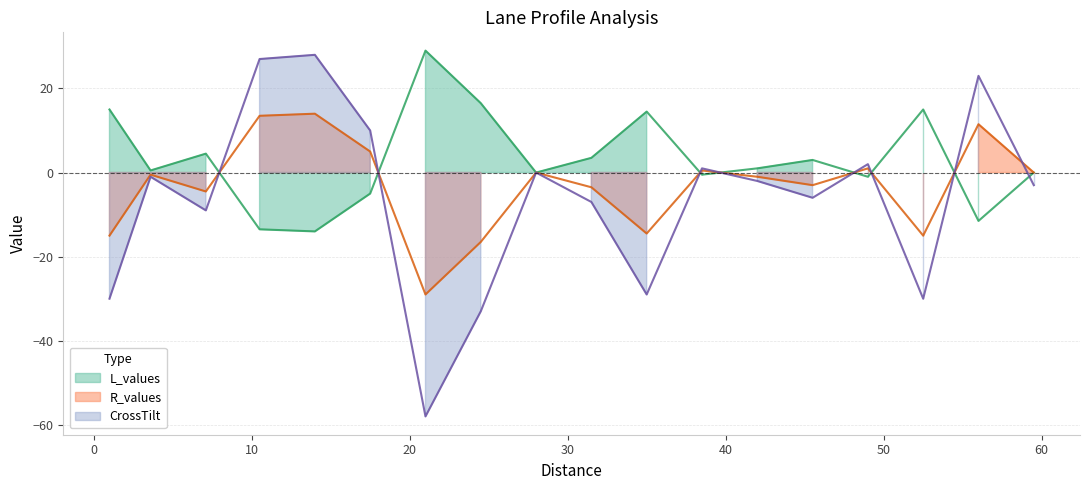

How many intersections are there between CrossTilt and R_values?

8